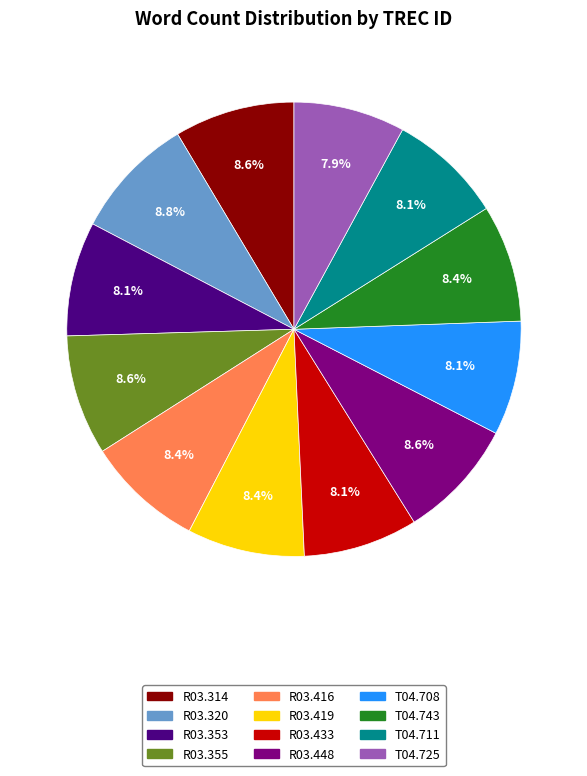

Does any single category account for the majority?

No